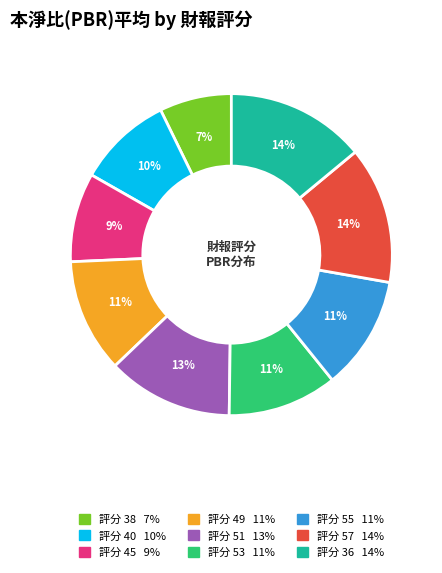

Does any single category account for the majority?

No